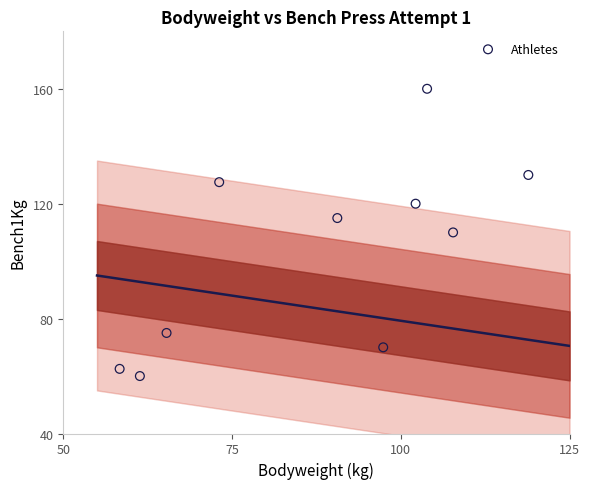

What is the average Y value?

103.0